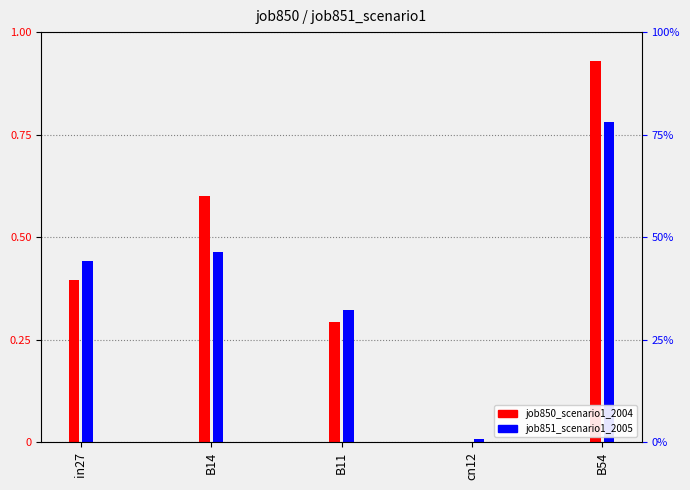

What is the difference between the job850_scenario1_2004 values at B54 and in27?

0.5